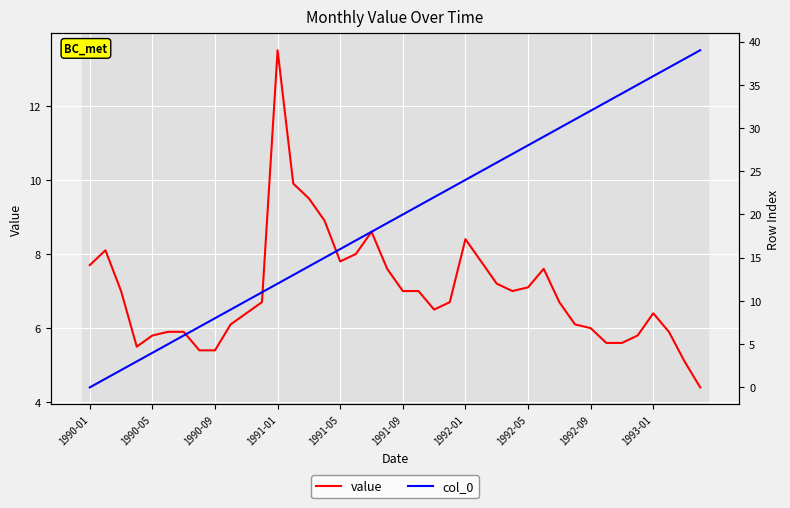

What is the value of the col_0 point at the 15th from the left?

14.0